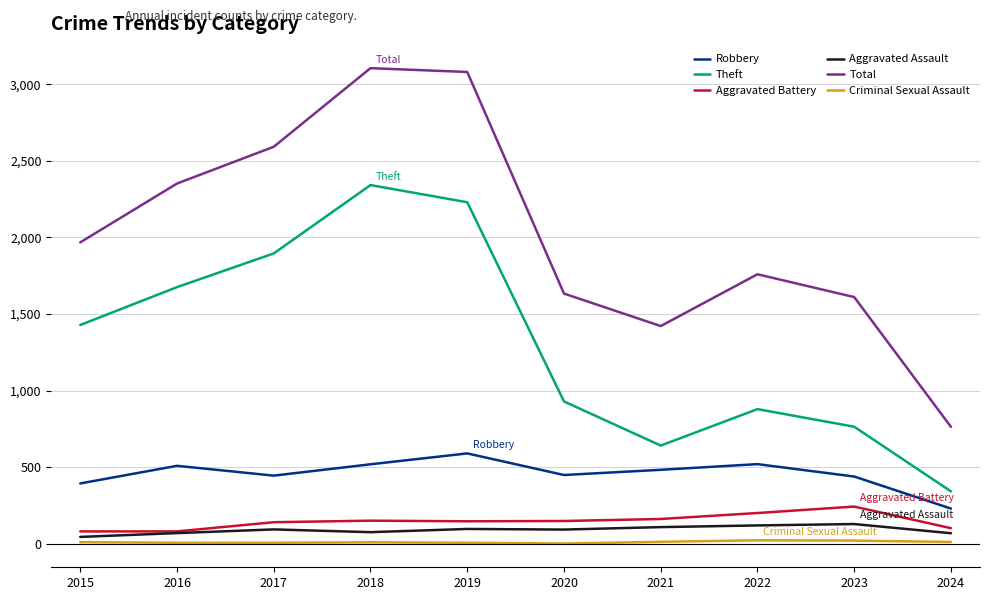

At which label does Robbery first exceed 484?

2016